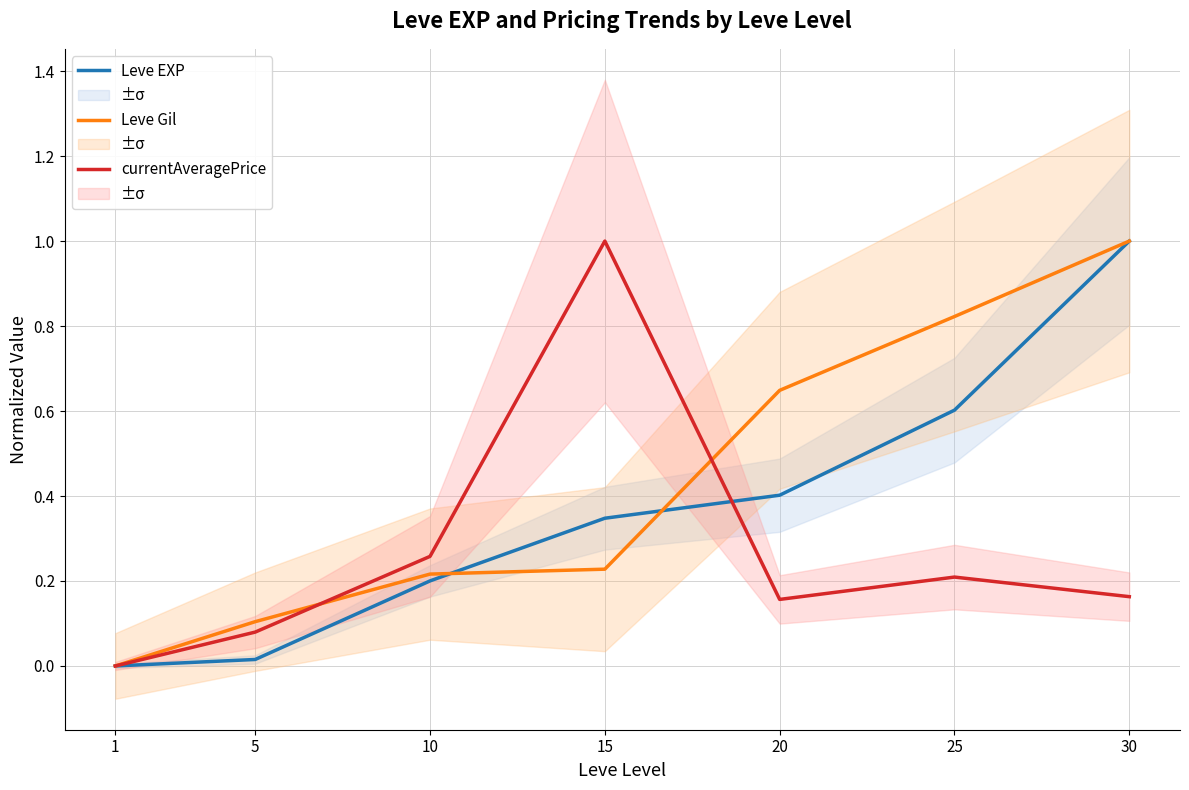

What is the difference between the maximum and second lowest values in the currentAveragePrice series?

0.9